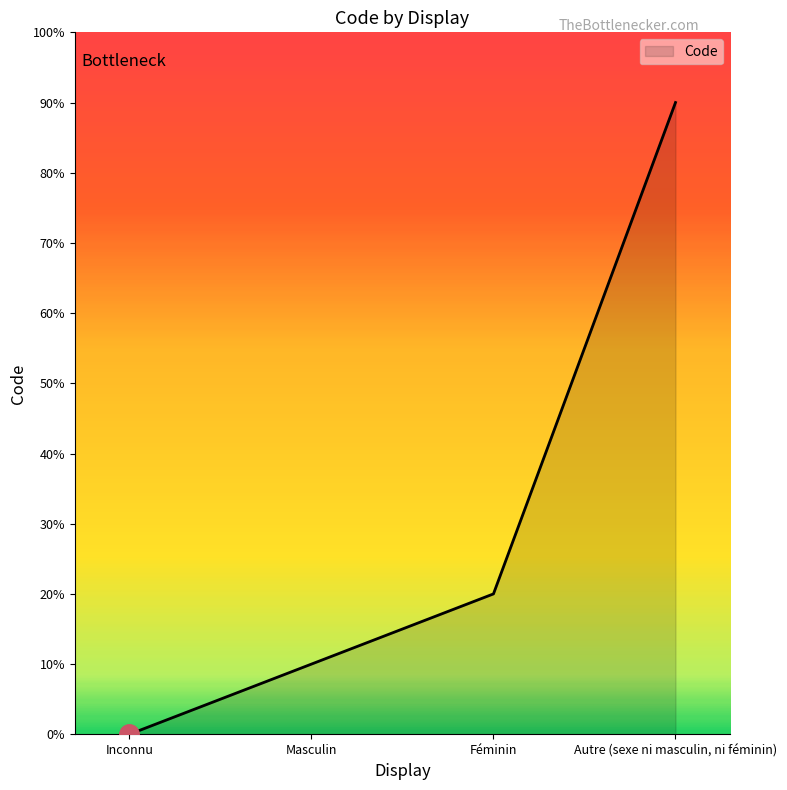

Does the chart display data point markers on the line(s)?

No